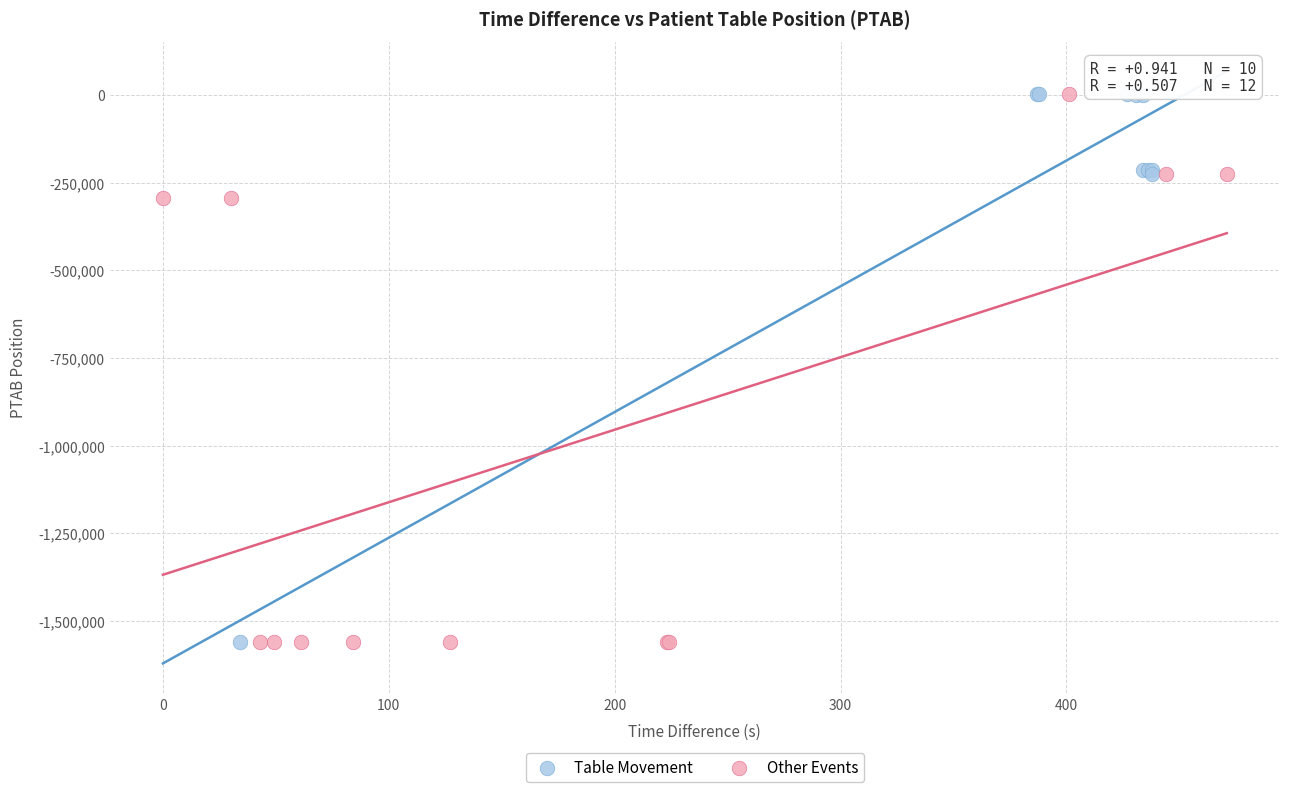

What are all the series names shown in the legend?

Table Movement, Other Events